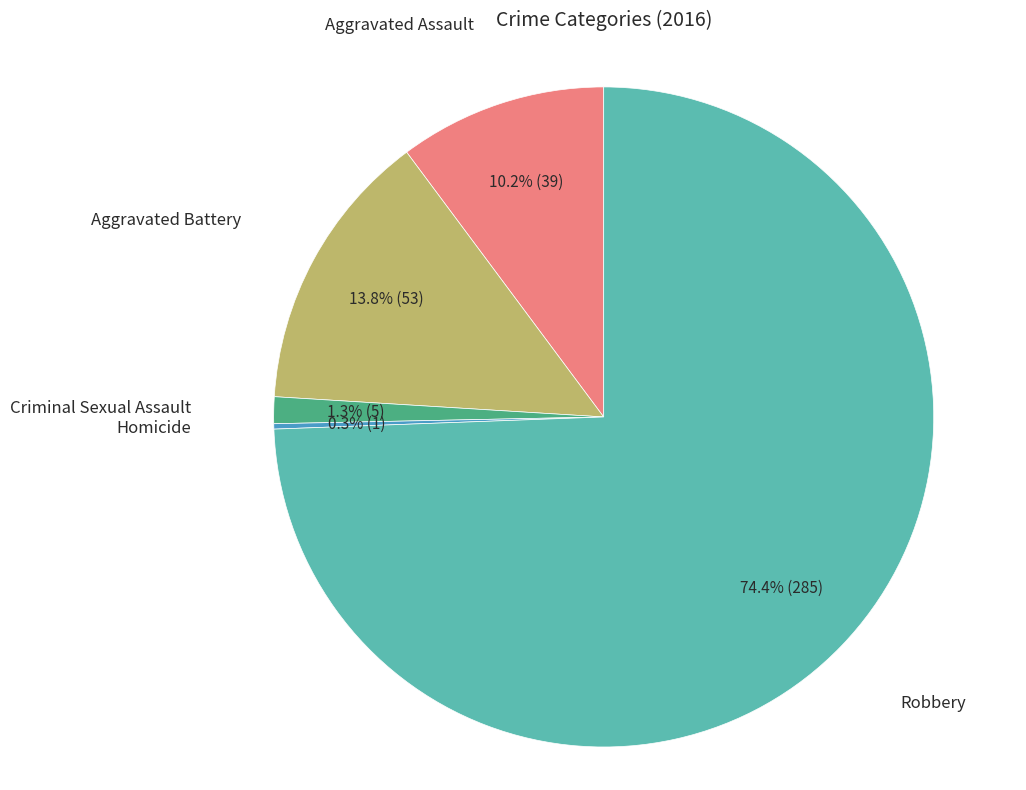

Is there a majority slice in this chart?

Yes